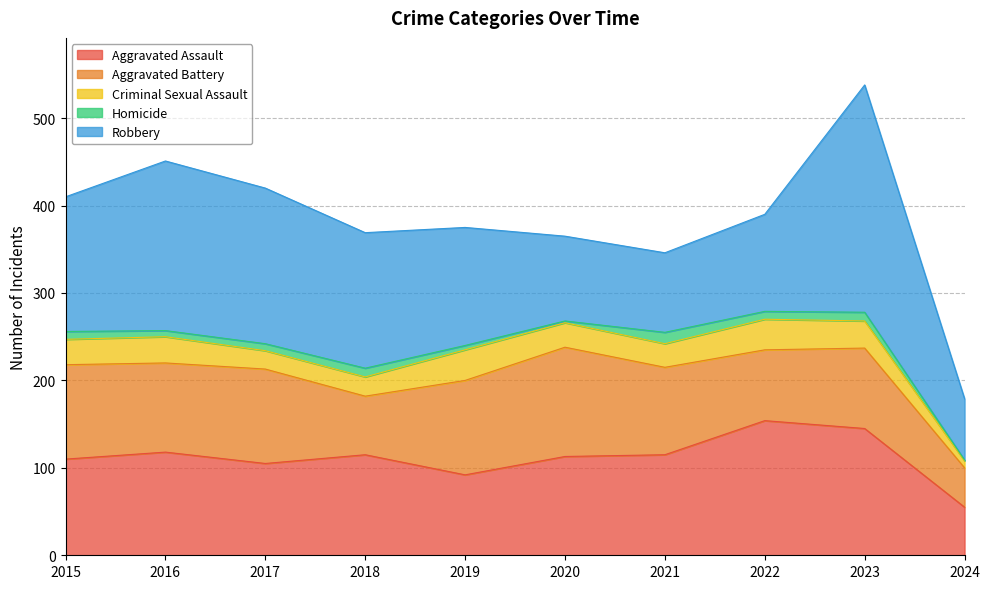

Count the number of data series in this chart.

5